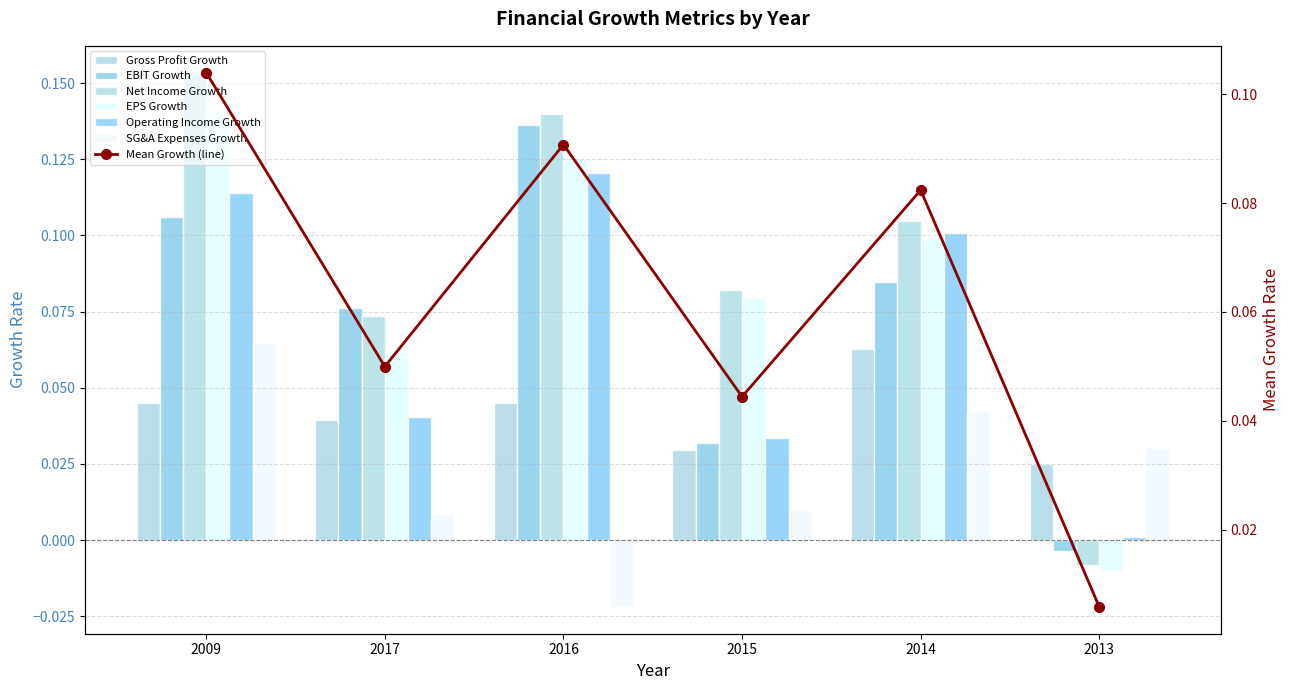

At which category is the sum across all series the highest?

2009